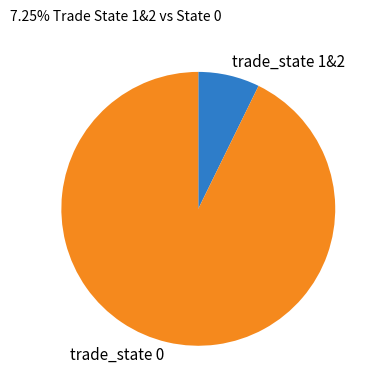

Does any single category account for the majority?

Yes